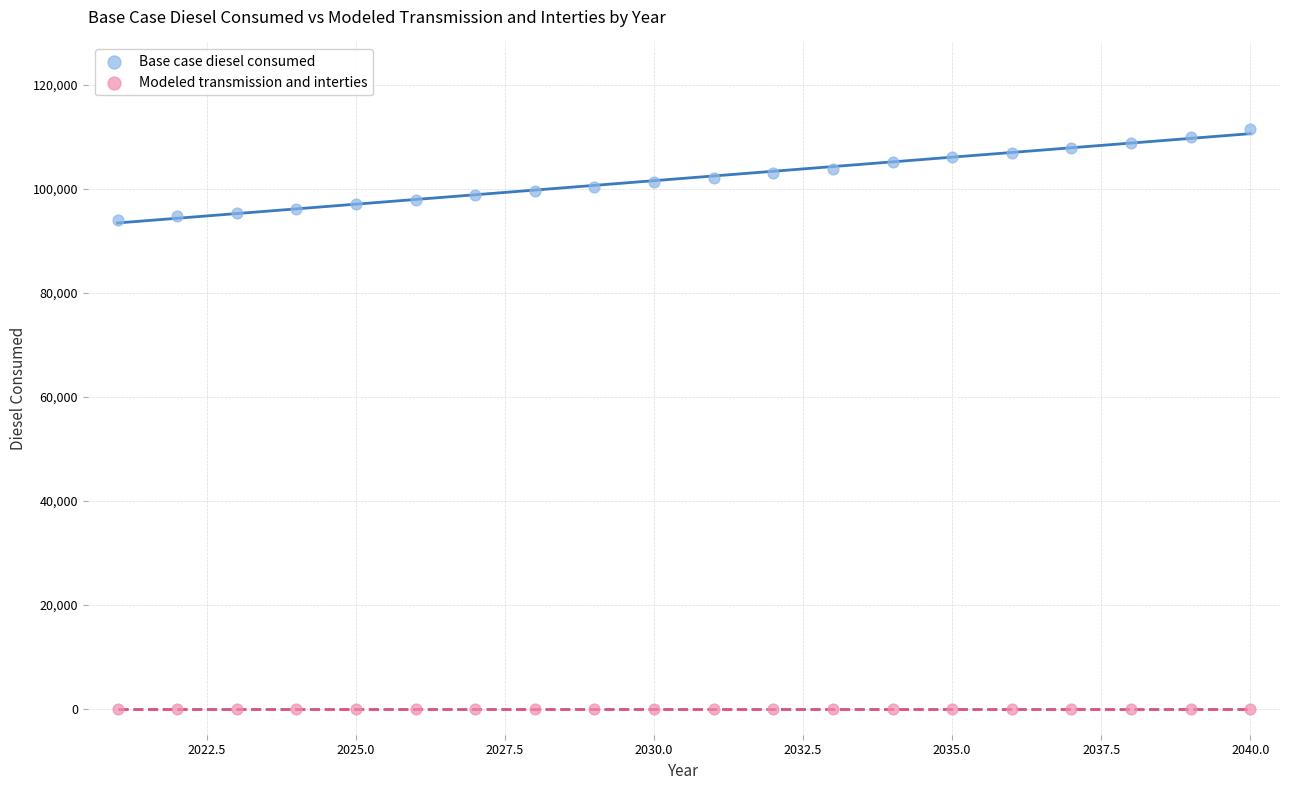

Which series contains the lowest Y value?

Modeled transmission and interties